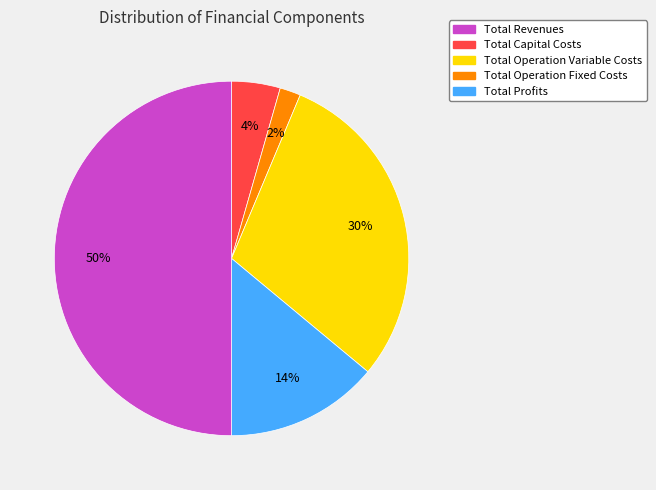

To the nearest percent, what is the combined percentage of Total Operation Fixed Costs and Total Profits?

64%